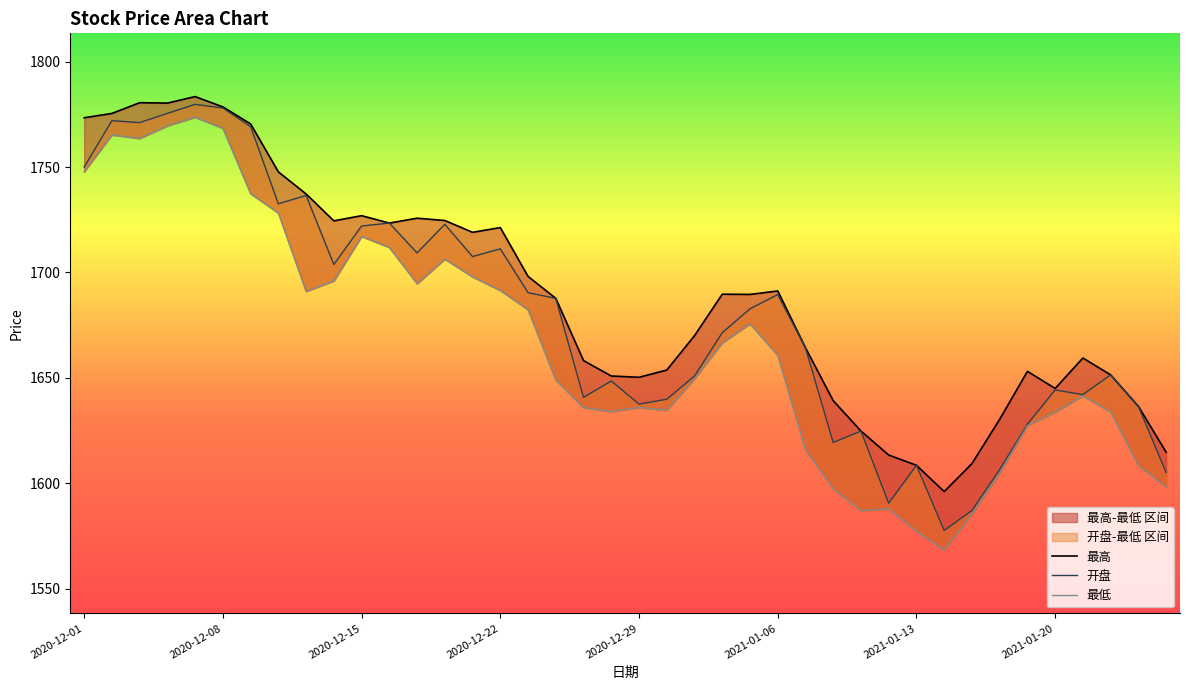

What is the sum of all 最高 values?

67577.6